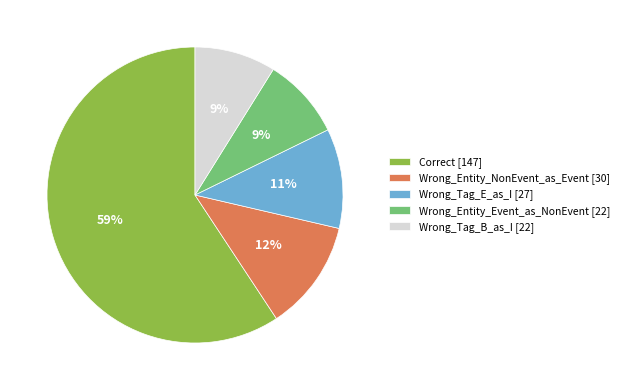

How many slices are in this pie chart?

5